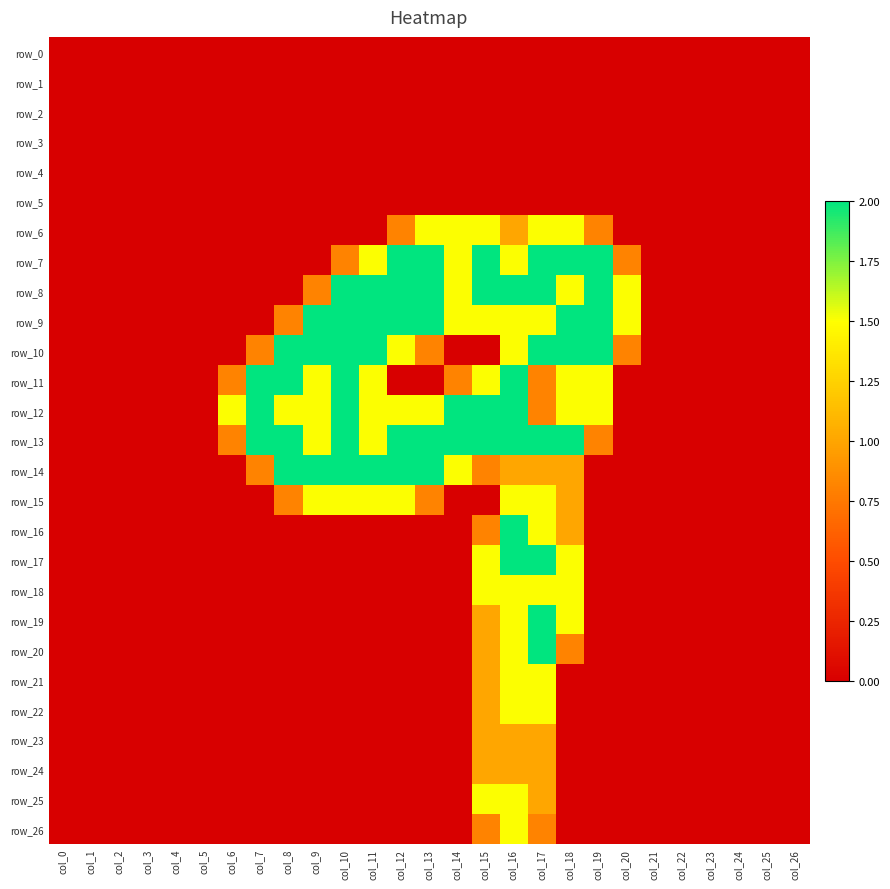

At which label is row_15 closest to 0?

col_0